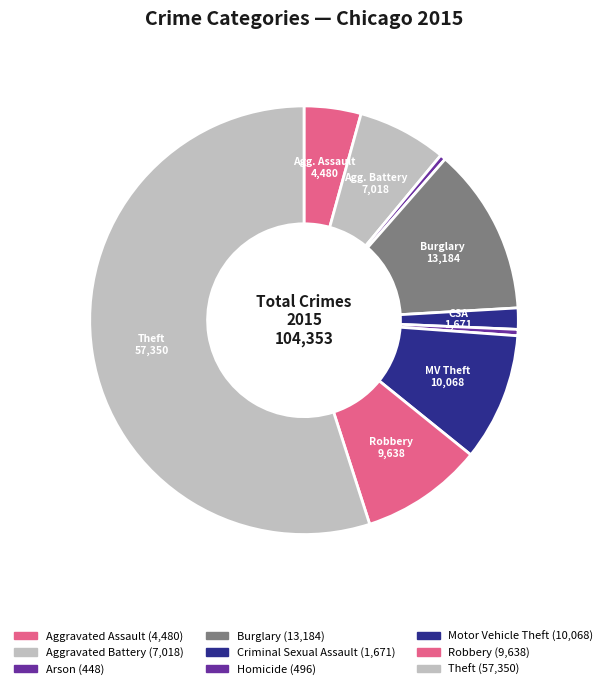

How many slices are in this pie chart?

9